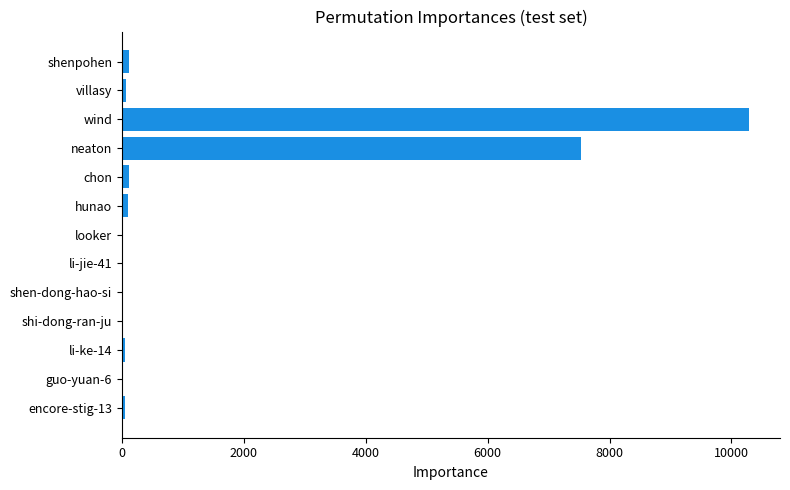

Are the bars grouped side by side (vs. stacked)?

No